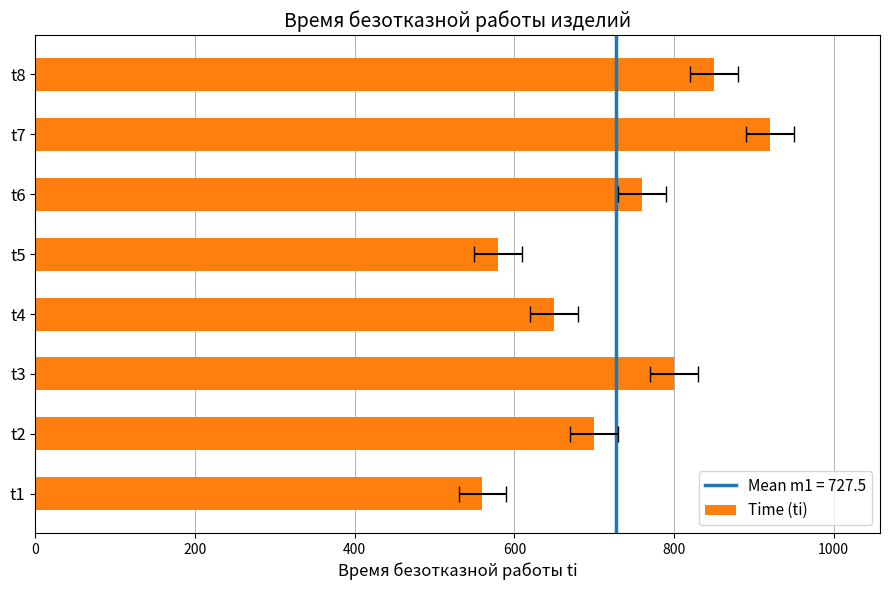

The chart shows a value of 355 at t5. True or false?

False